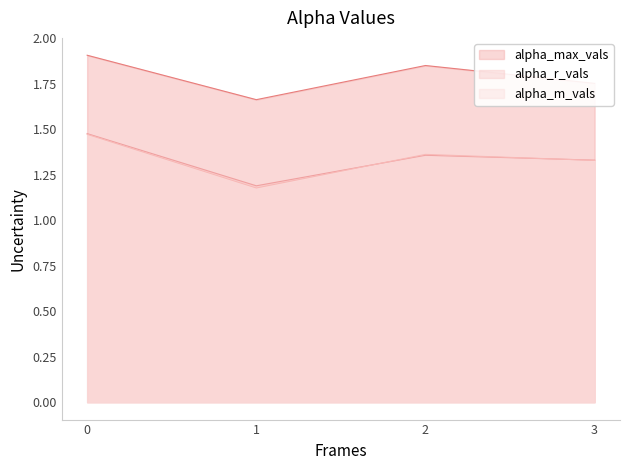

Reading left to right, list all the values displayed in this chart.

alpha_max_vals: 0=1.9	1=1.7	2=1.9	3=1.8
alpha_r_vals: 0=1.5	1=1.2	2=1.4	3=1.3
alpha_m_vals: 0=1.5	1=1.2	2=1.4	3=1.3